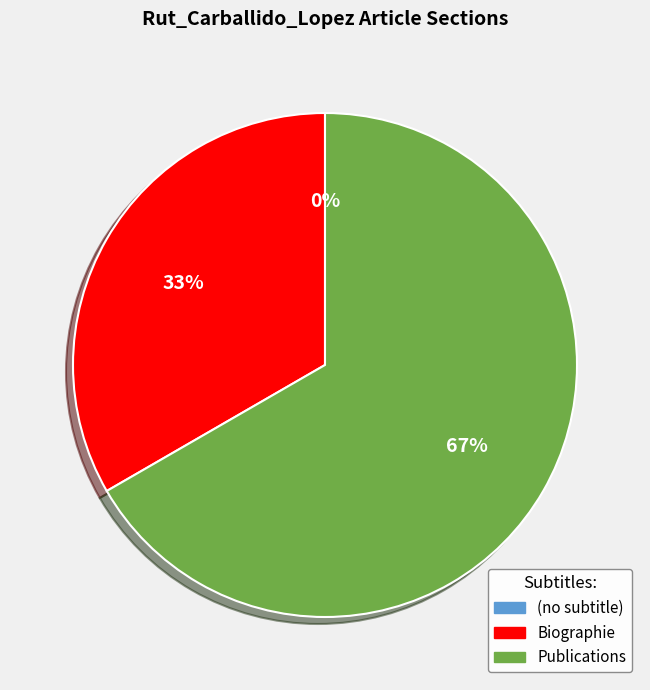

Which category has the smallest portion of the pie?

(no subtitle)